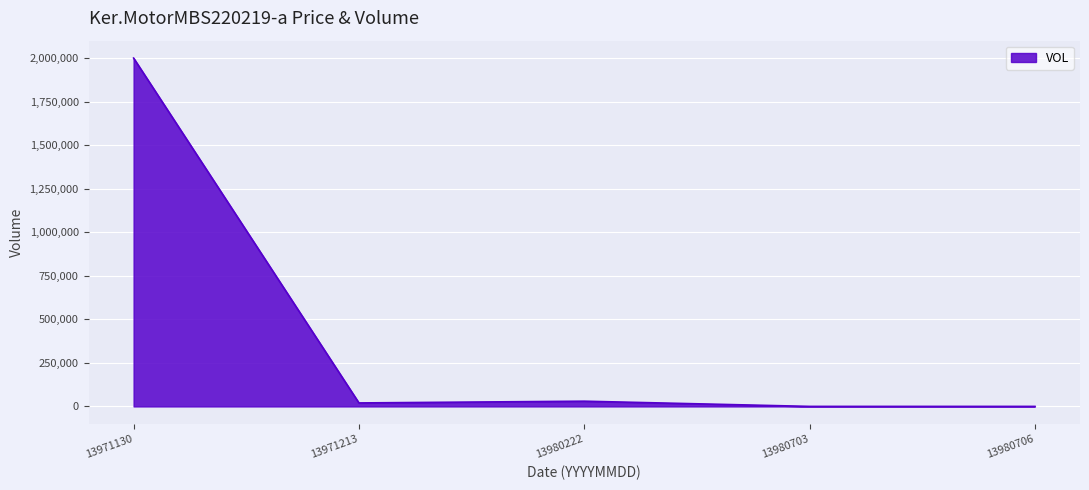

Reading left to right, what are all the values shown in this chart?

13971130=2000000	13971213=20000	13980222=30000	13980703=100	13980706=100